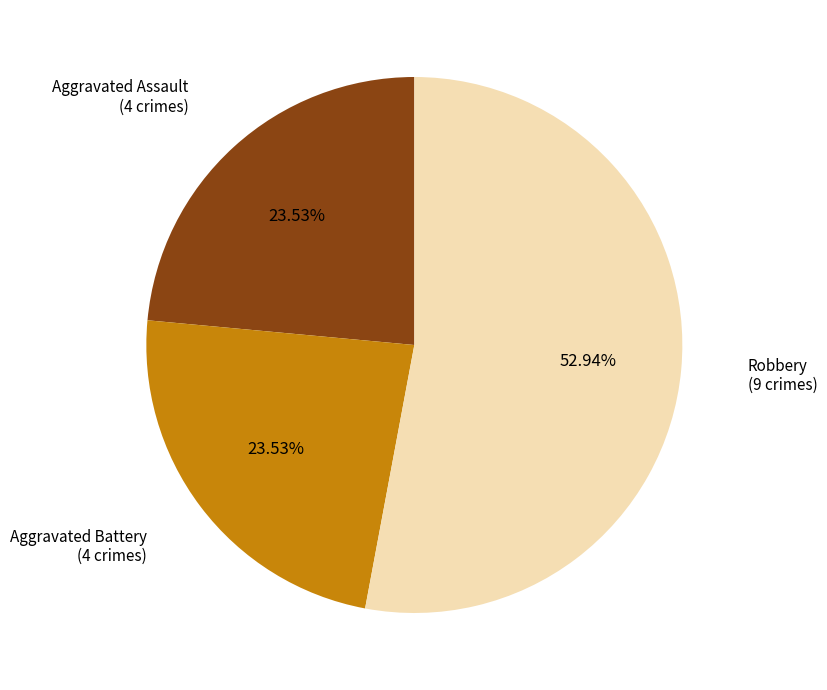

Which slice is the largest?

Robbery